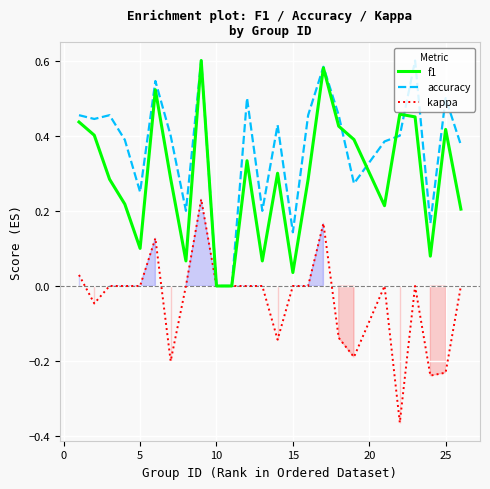

Which series has the largest total across all categories?

accuracy